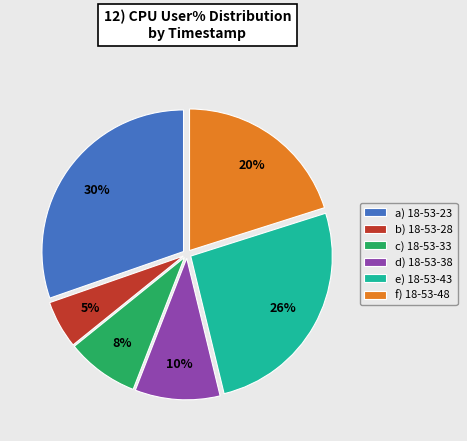

To the nearest percent, what percentage of the pie is d) 18-53-38?

10%